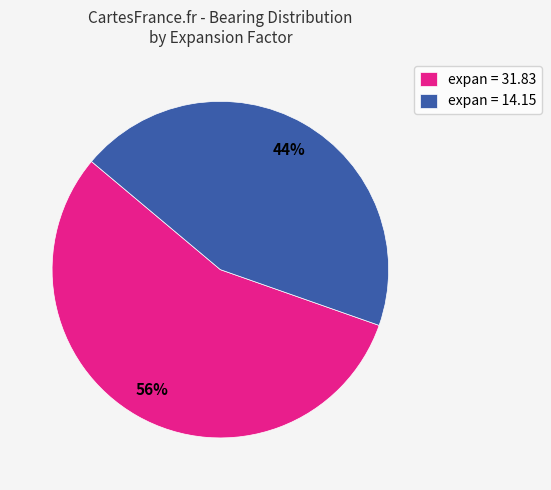

How many slices are in this pie chart?

2